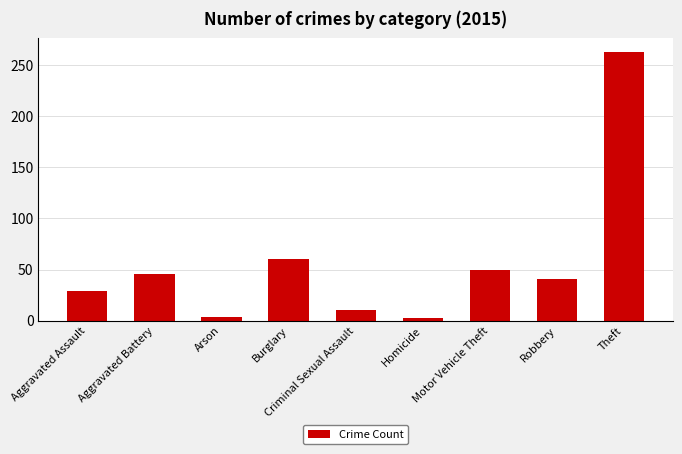

The value at Motor Vehicle Theft is 50. True or false?

True